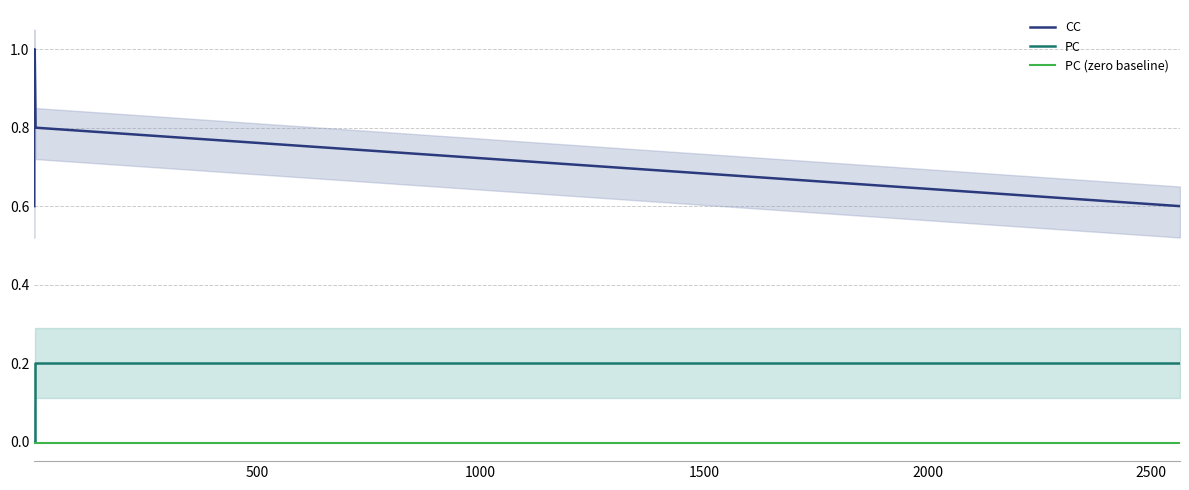

What are all the series names shown in the legend?

CC, PC, PC (zero baseline)